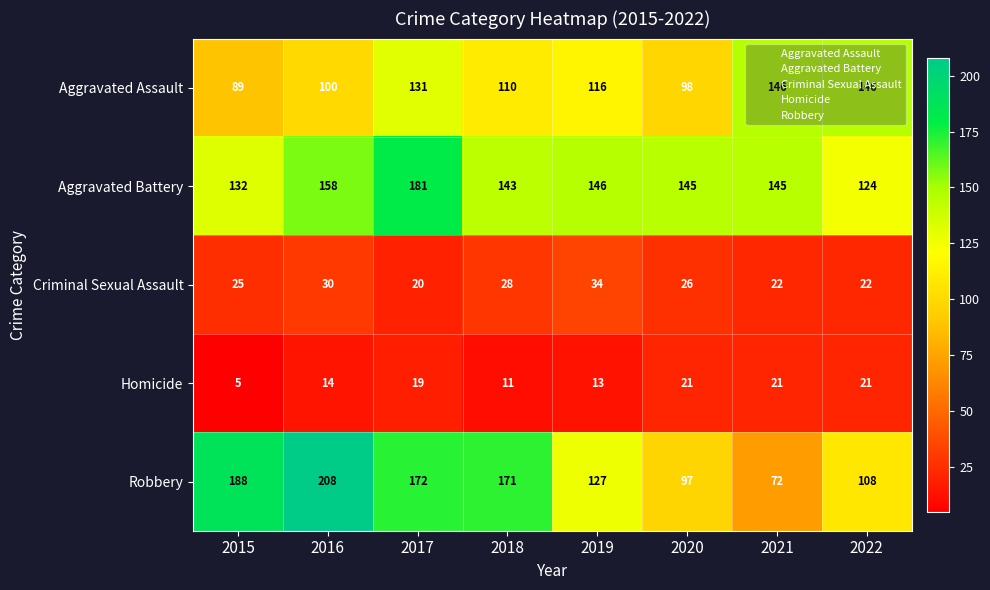

At which category does the chart reach its minimum across all series?

2015